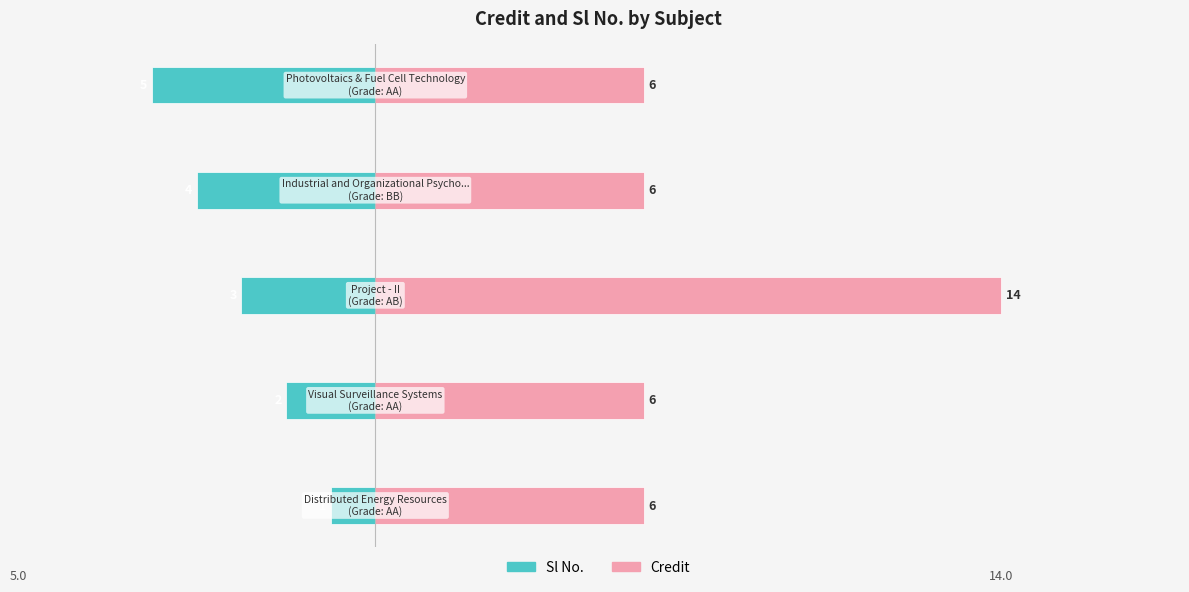

Rank the series by their maximum value, from lowest to highest.

Sl No., Credit